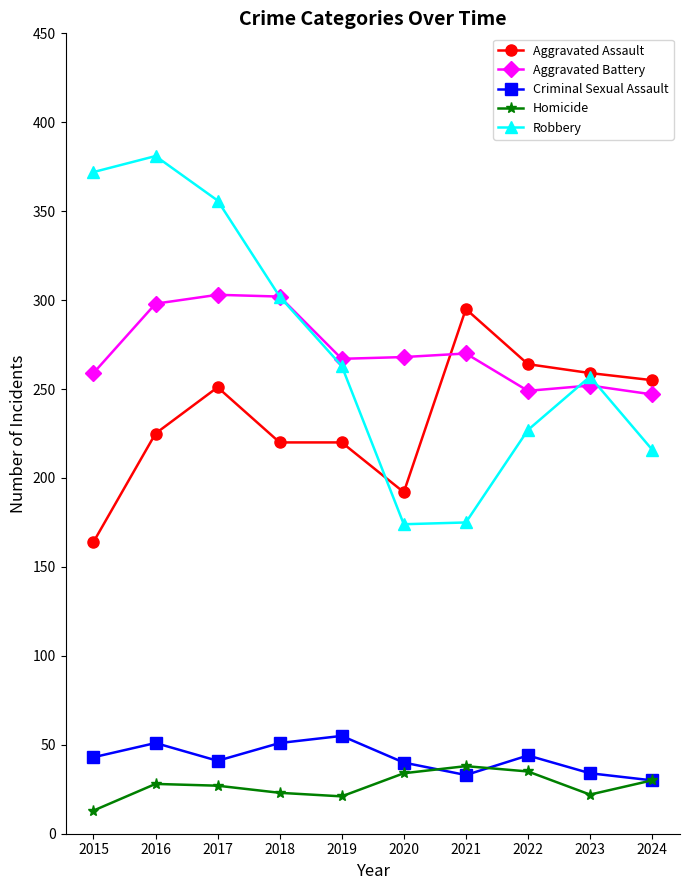

How many interior local peaks does the Homicide series have?

2